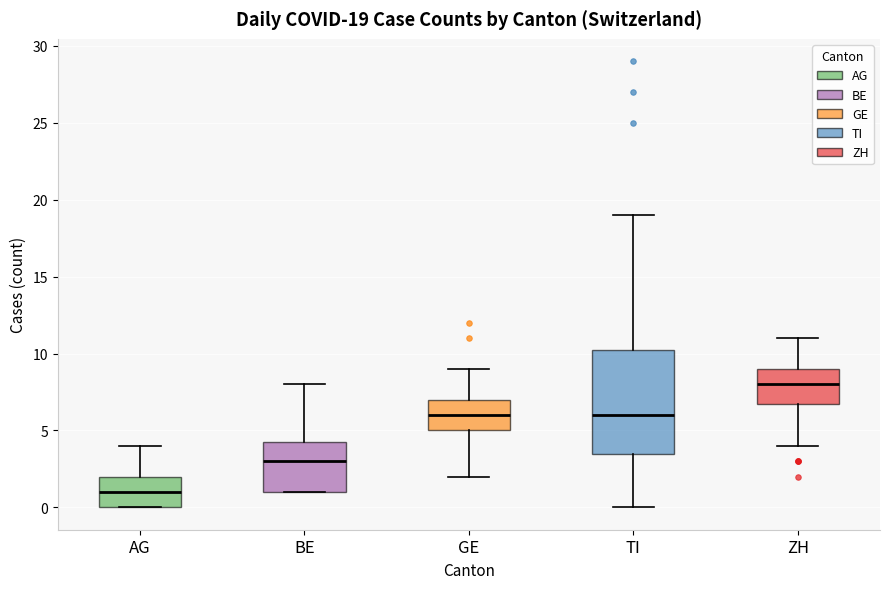

Comparing the boxes themselves (not the whiskers), which one is the tallest?

TI